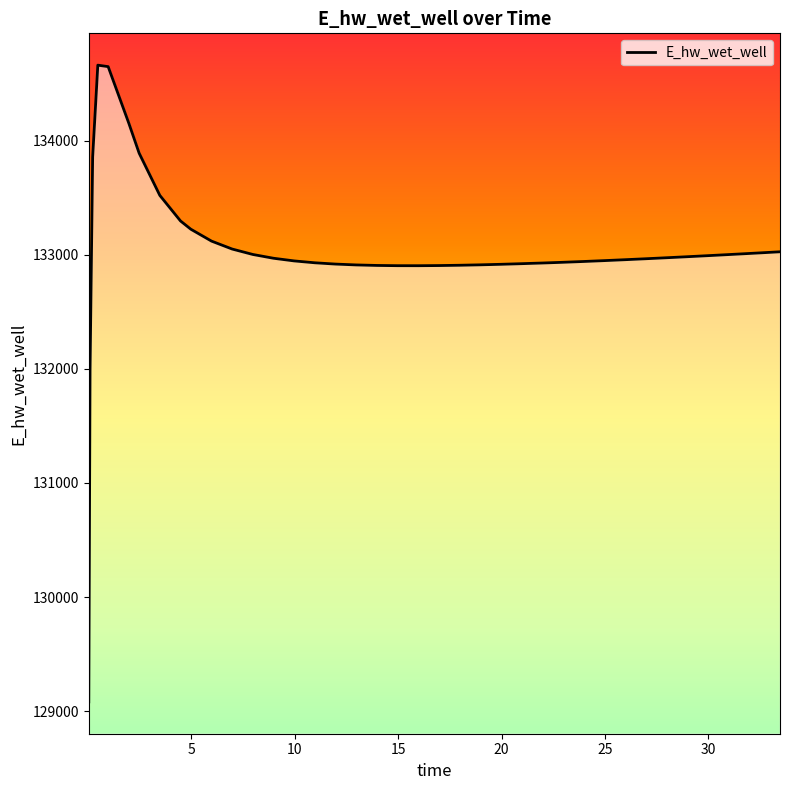

What is the difference between the maximum and minimum values?

5578.0